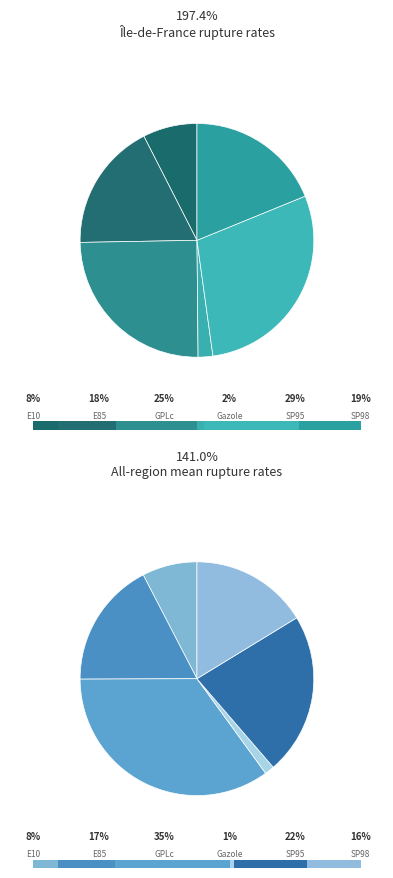

Is E85 the majority of the pie?

No